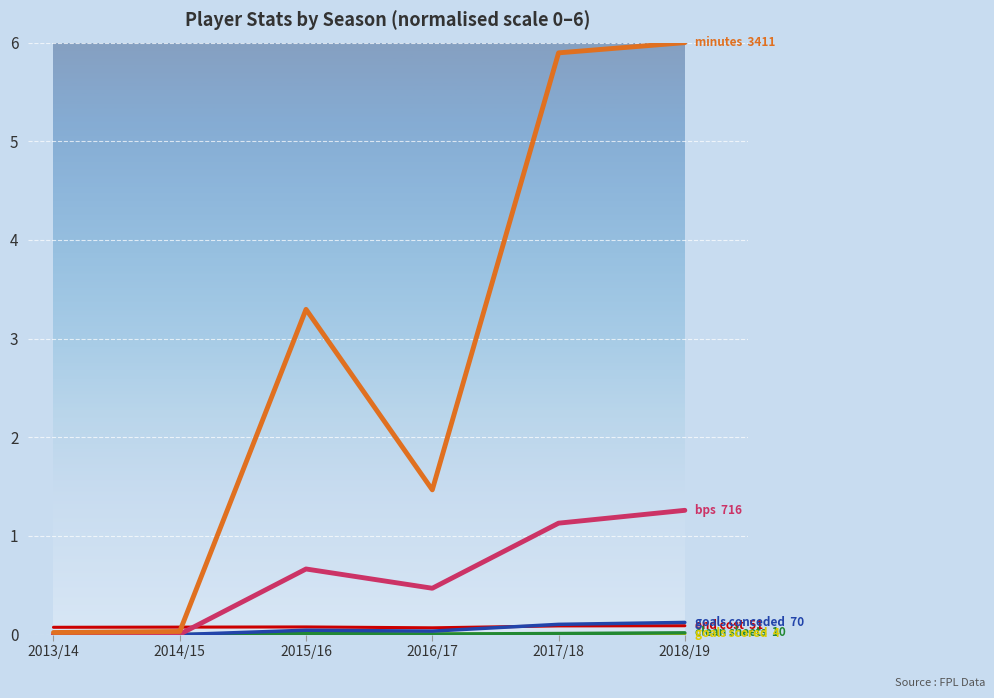

What position from the right is 2017/18?

2